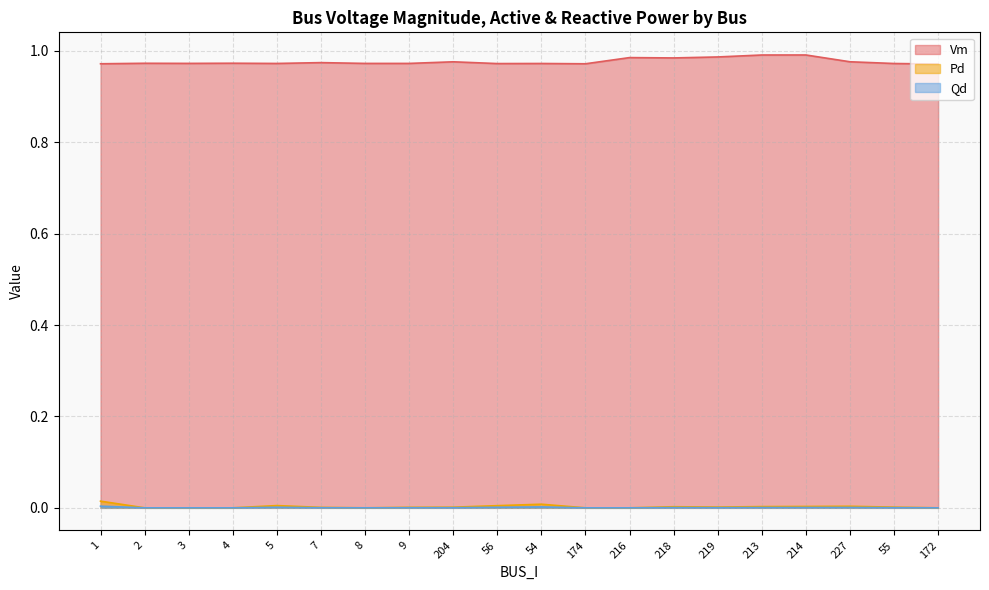

Rank the categories by Vm value from lowest to highest.

172, 174, 1, 56, 55, 54, 5, 8, 9, 3, 2, 4, 7, 204, 227, 218, 216, 219, 213, 214